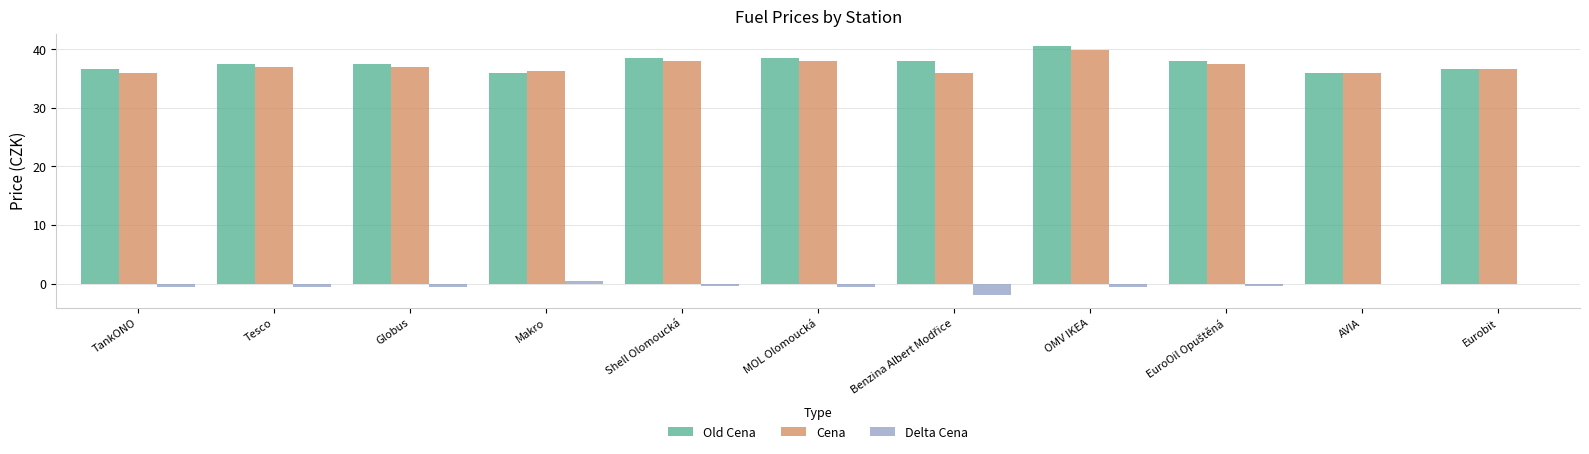

Which label corresponds to the largest value in the chart?

OMV IKEA